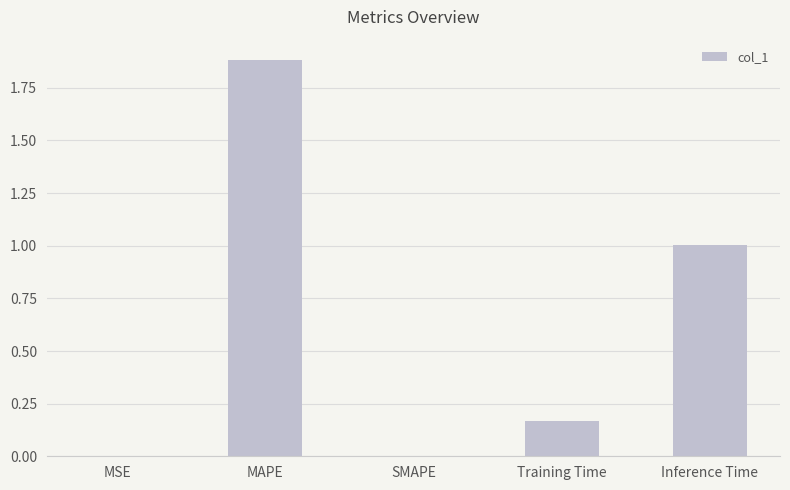

What is the change in value from MAPE to SMAPE?

-1.9